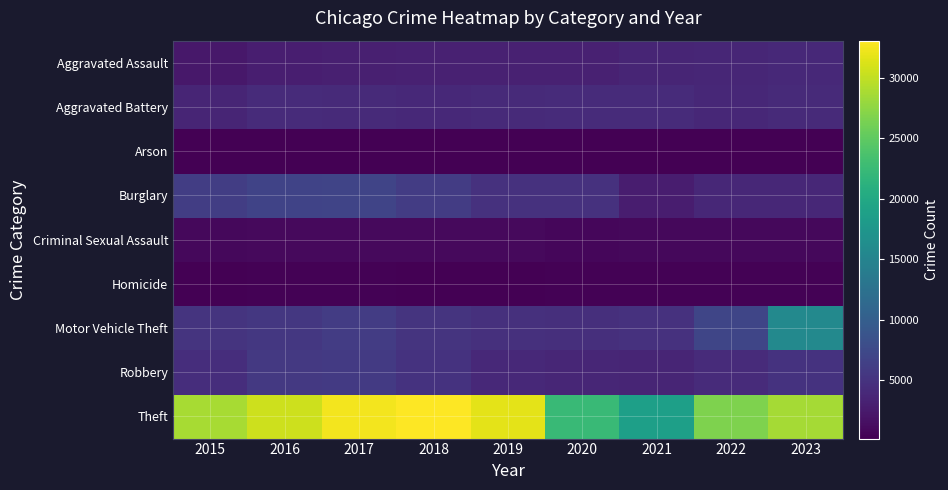

Count the number of categories in the chart.

9